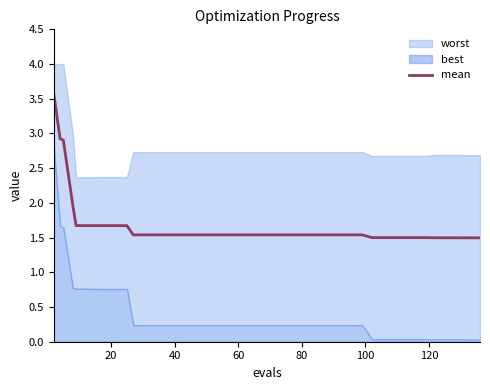

What is the lowest value of the mean series?

1.5